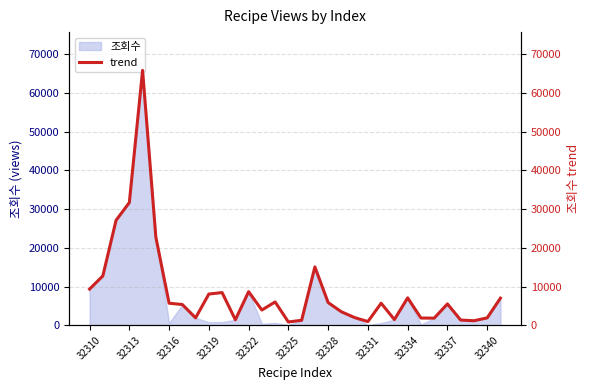

Where is 조회수 nearest to the value 32964?

32313